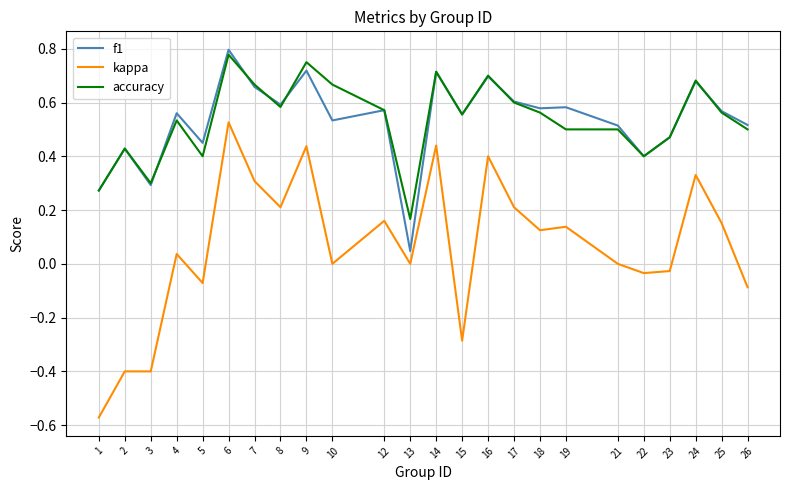

After their last crossing, which series has the higher values: f1 or accuracy?

f1